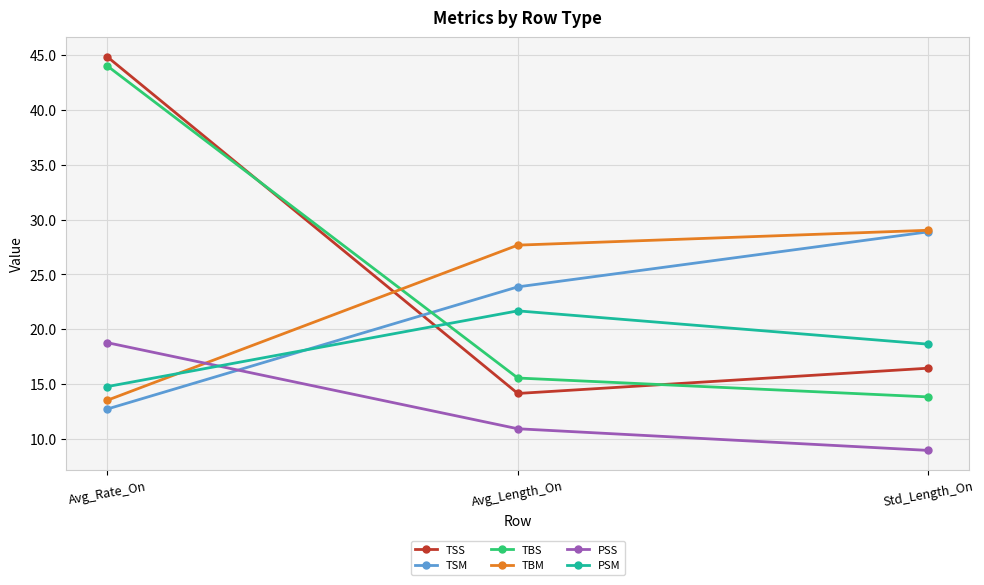

Reading left to right, what are all the values shown in this chart?

TSS: Avg_Rate_On=44.8	Avg_Length_On=14.1	Std_Length_On=16.4
TSM: Avg_Rate_On=12.7	Avg_Length_On=23.9	Std_Length_On=28.9
TBS: Avg_Rate_On=44.0	Avg_Length_On=15.5	Std_Length_On=13.8
TBM: Avg_Rate_On=13.5	Avg_Length_On=27.7	Std_Length_On=29.0
PSS: Avg_Rate_On=18.8	Avg_Length_On=10.9	Std_Length_On=8.9
PSM: Avg_Rate_On=14.8	Avg_Length_On=21.7	Std_Length_On=18.6